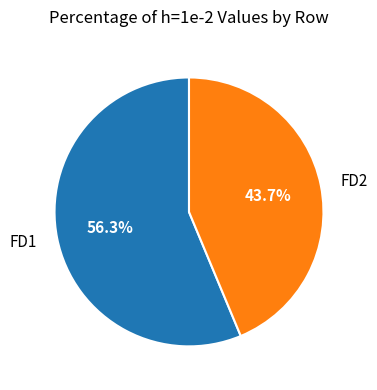

How many slices are in this pie chart?

2